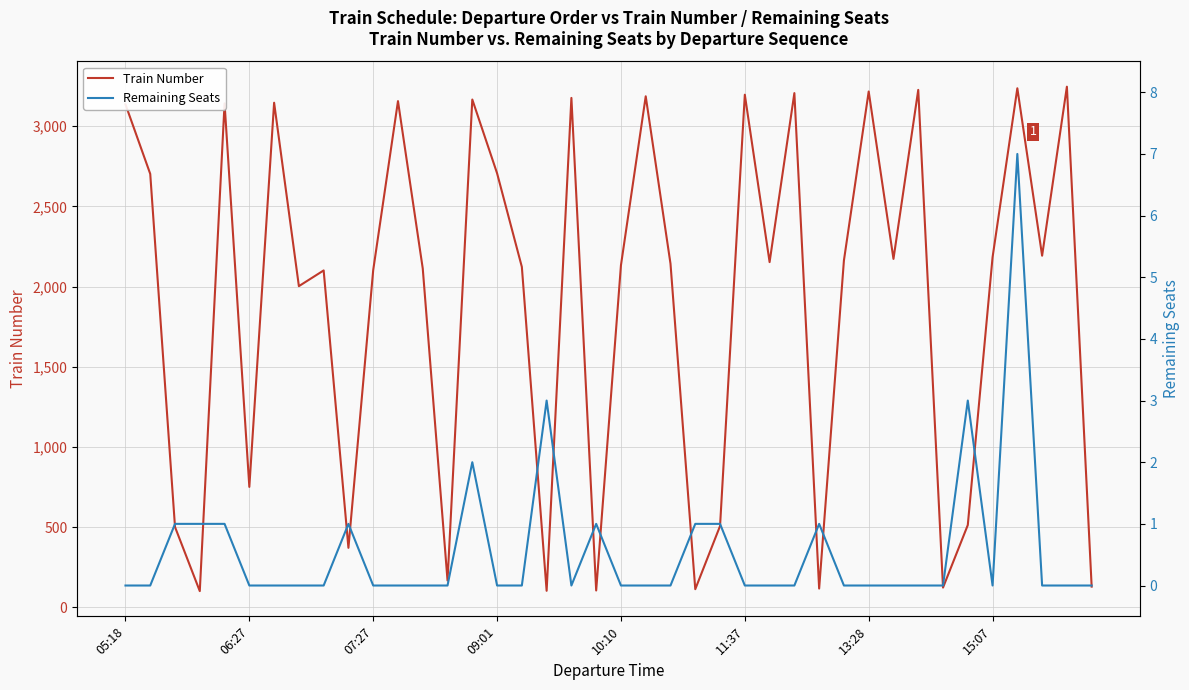

True or false: Remaining Seats and Train Number cross at least once.

False